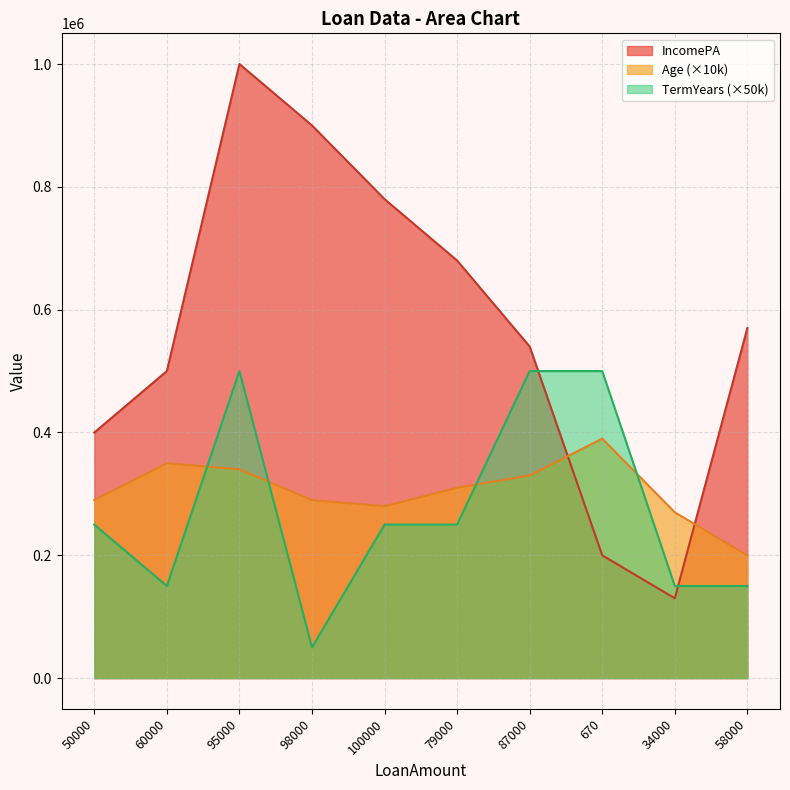

Where do IncomePA and TermYears first cross each other?

87000 and 670